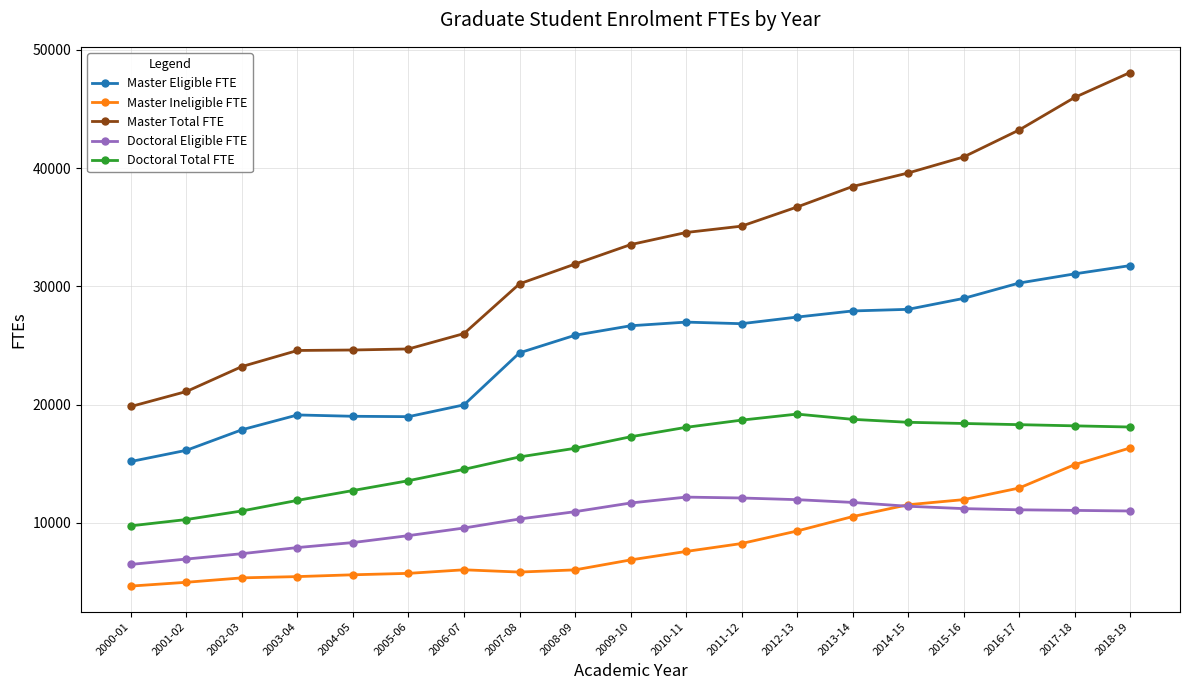

Rank the series by their maximum value, from lowest to highest.

Doctoral Eligible FTE, Master Ineligible FTE, Doctoral Total FTE, Master Eligible FTE, Master Total FTE